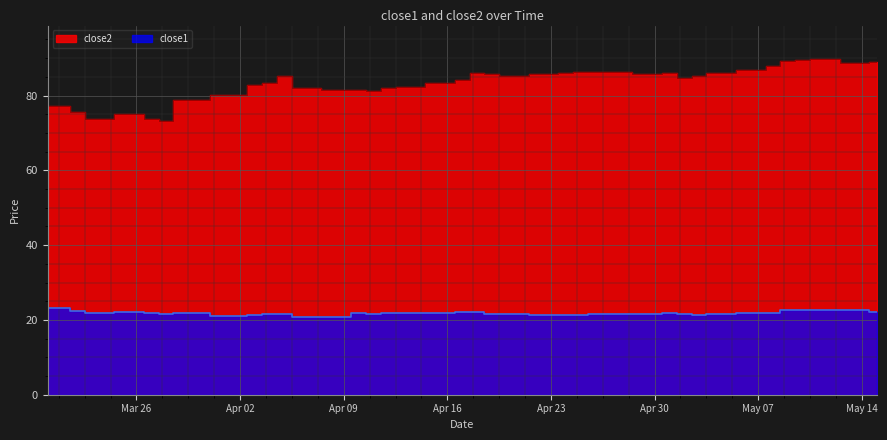

What are all the series names shown in the legend?

close2, close1